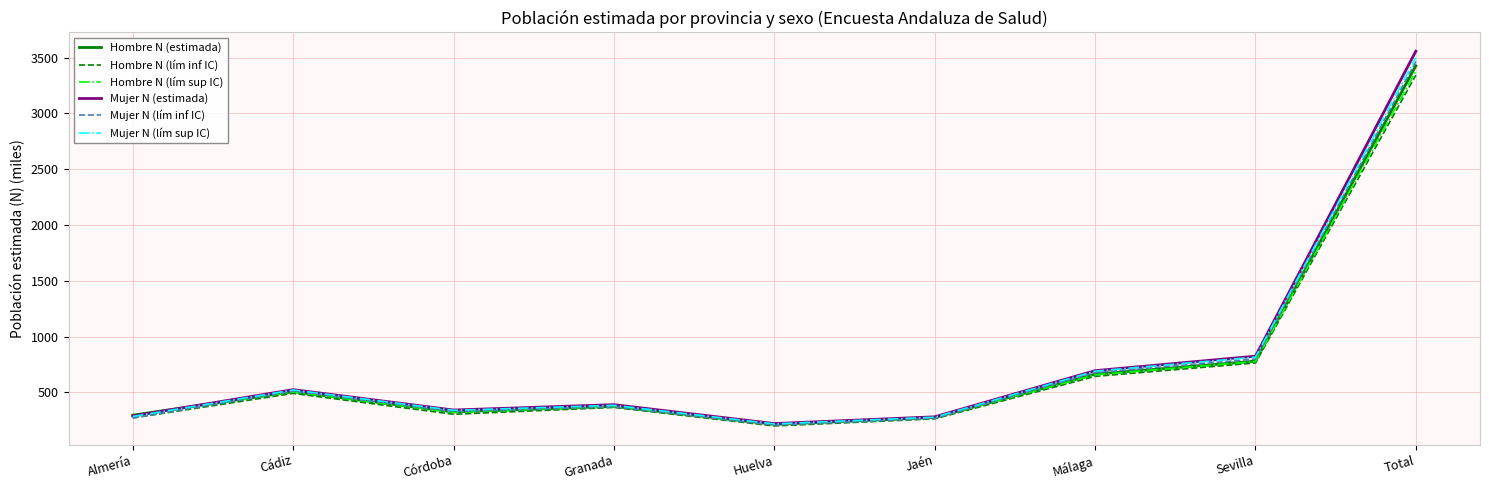

What value does the Hombre N (lím inf IC) series have at Total?

3343.1